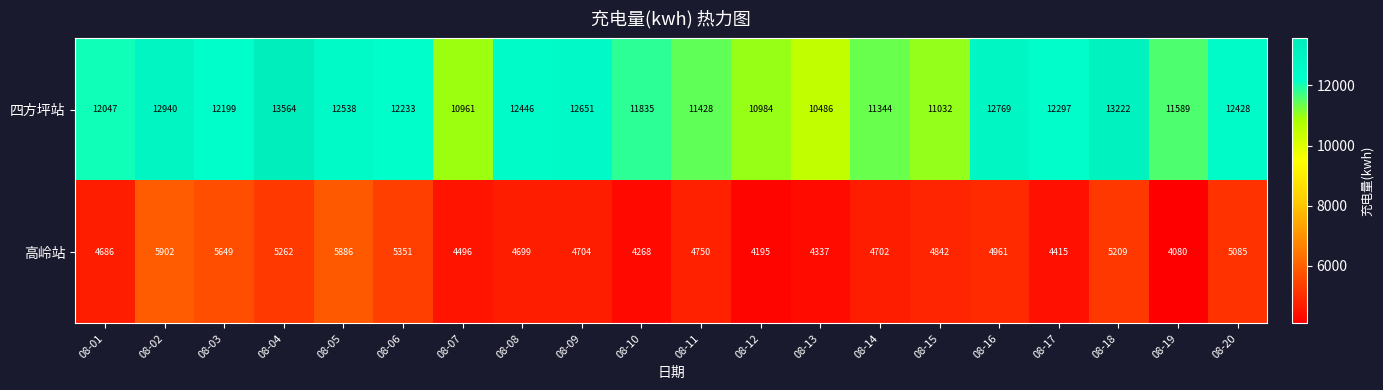

List the series in order of their peak value, lowest first.

高岭站, 四方坪站